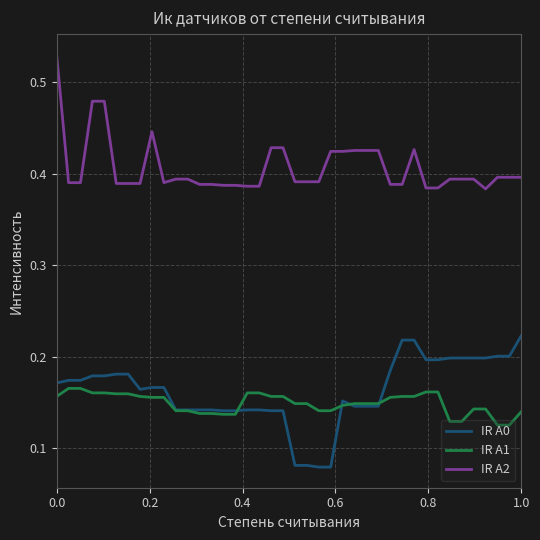

Which series has the largest total across all categories?

IR A2